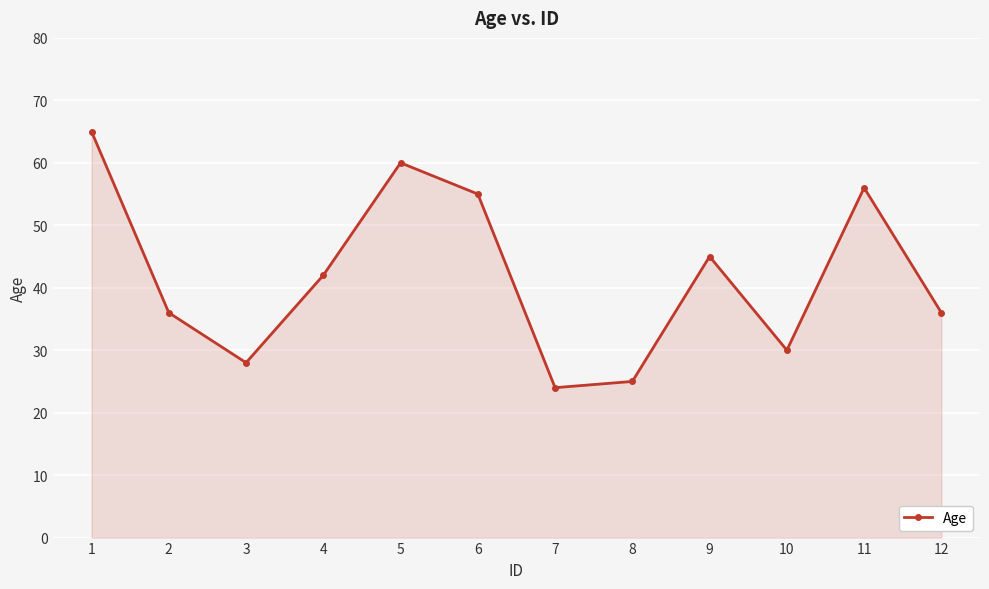

How many series are shown in this chart?

1